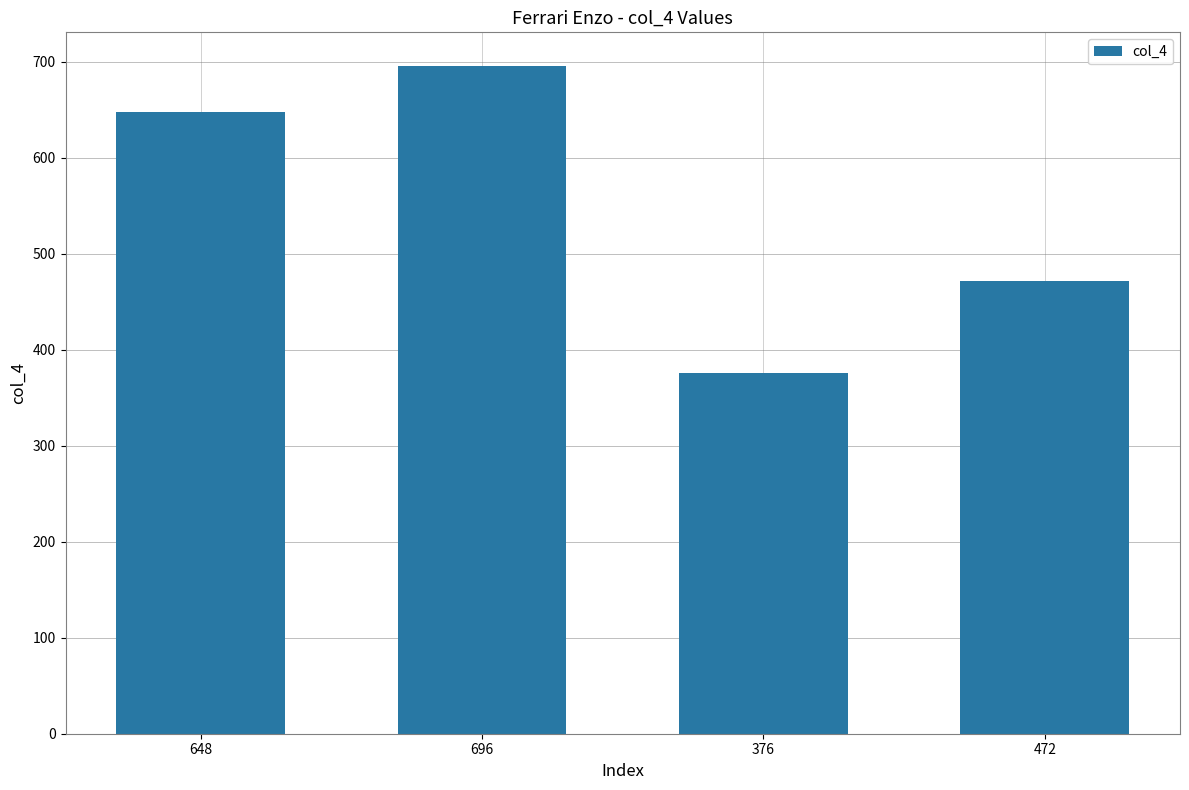

Where is the data nearest to the value 536?

472